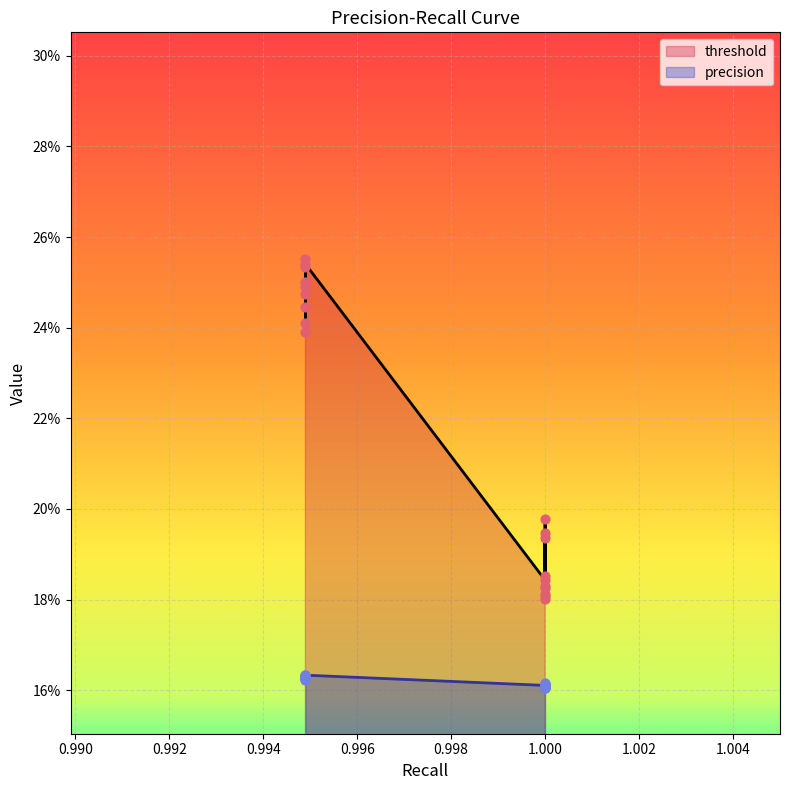

Which series has the widest spread of Y values?

threshold